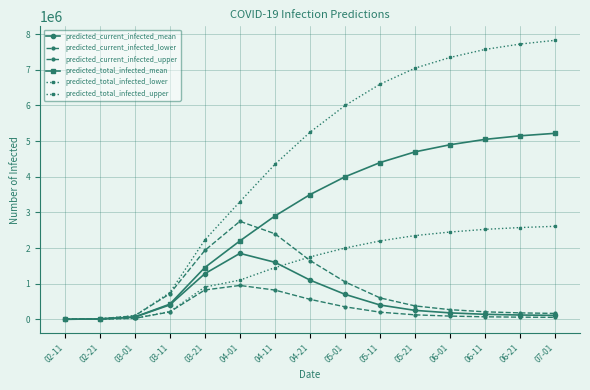

How many categories are shown in the chart?

15